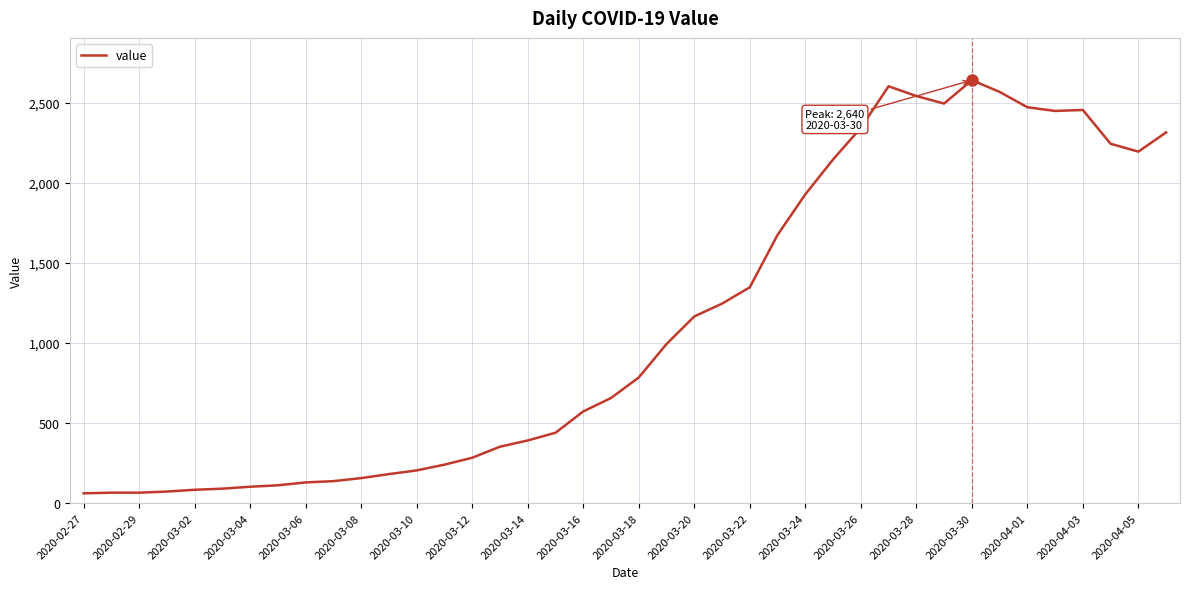

What is the difference between the maximum and minimum values?

2579